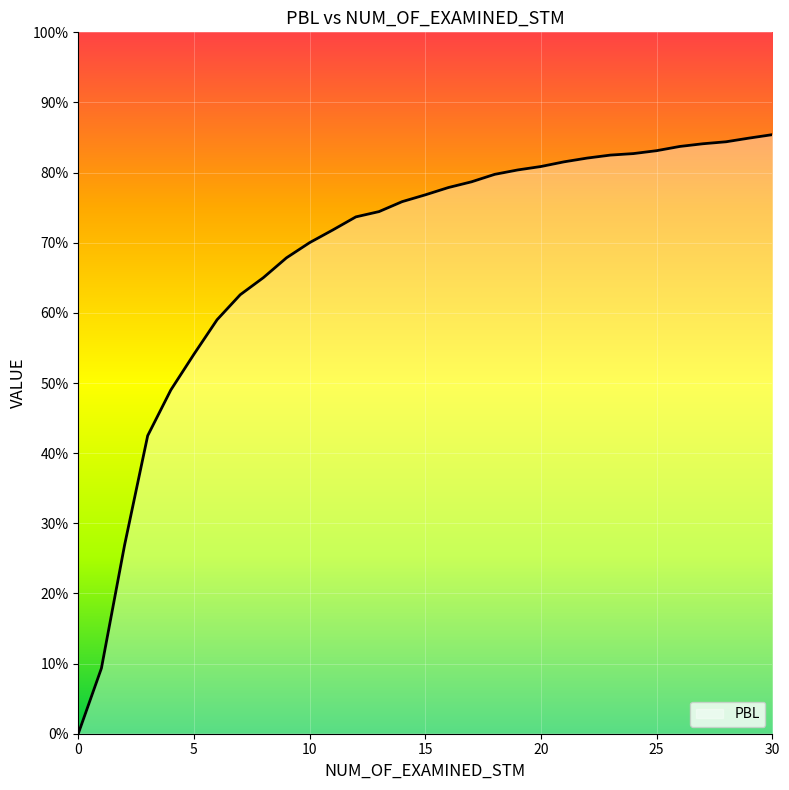

Does the chart display data point markers on the line(s)?

No